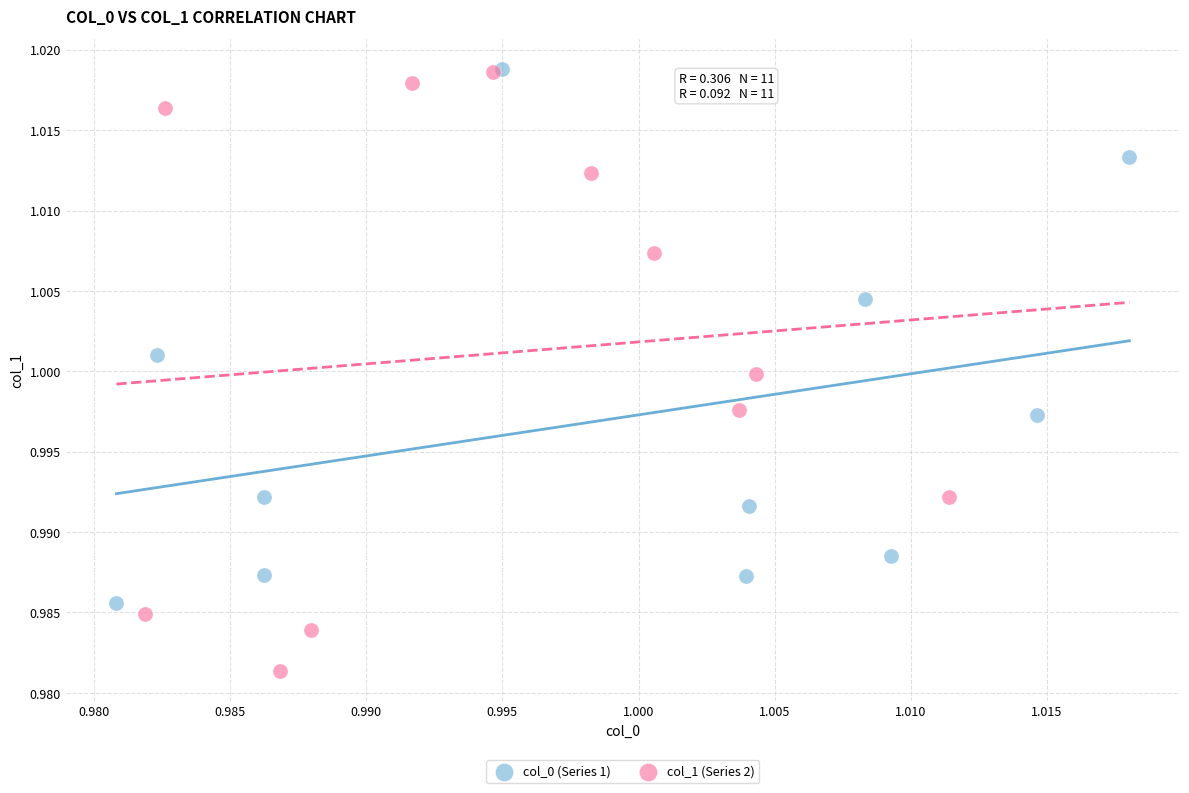

Which series reaches the minimum Y coordinate?

col_1 (Series 2)